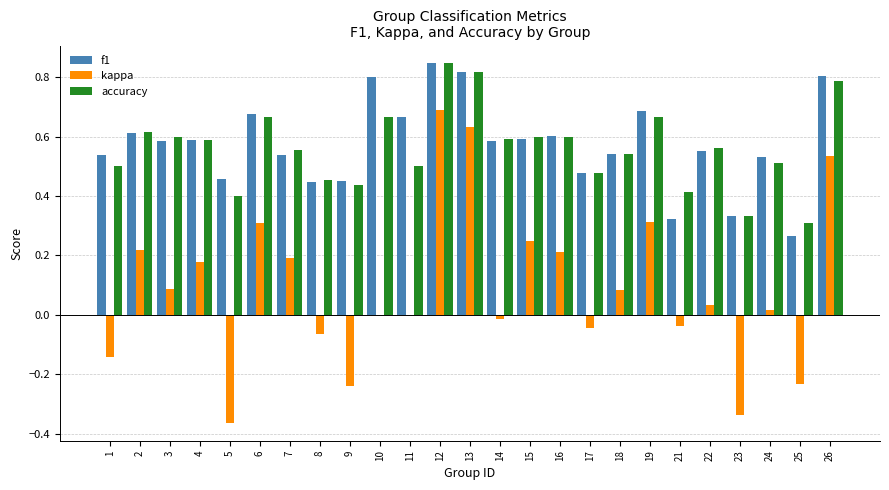

Between 17 and 19, which series saw the biggest shift?

kappa